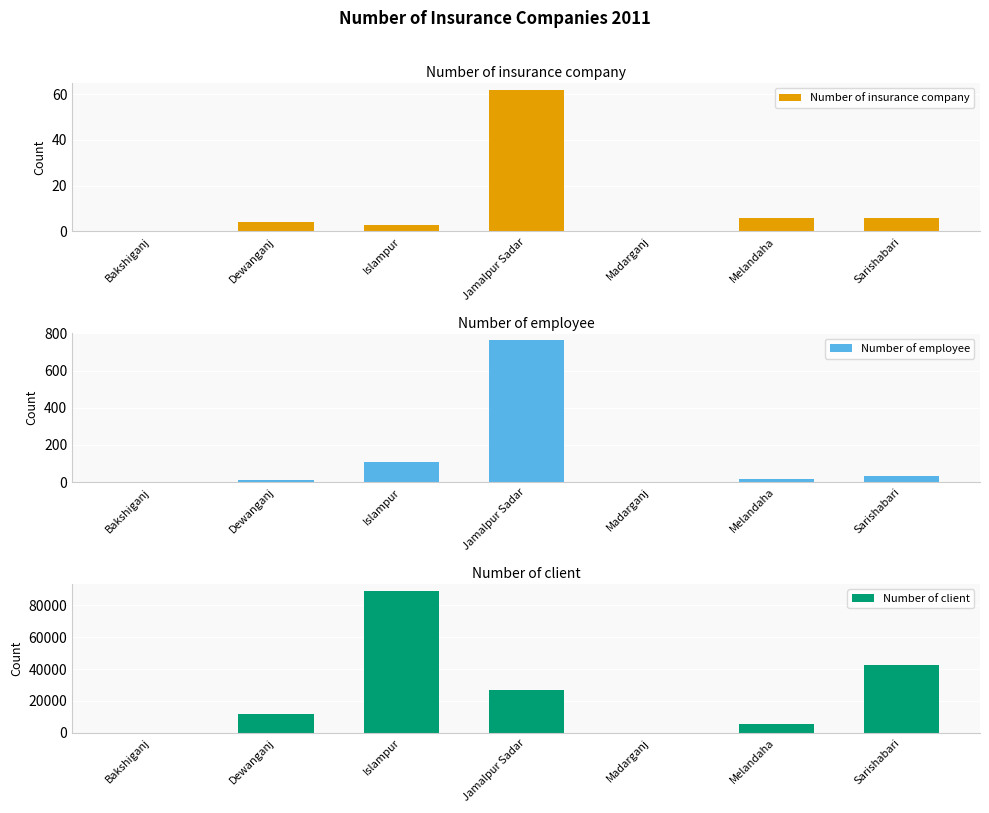

At which label does Number of client first exceed 12000?

Islampur